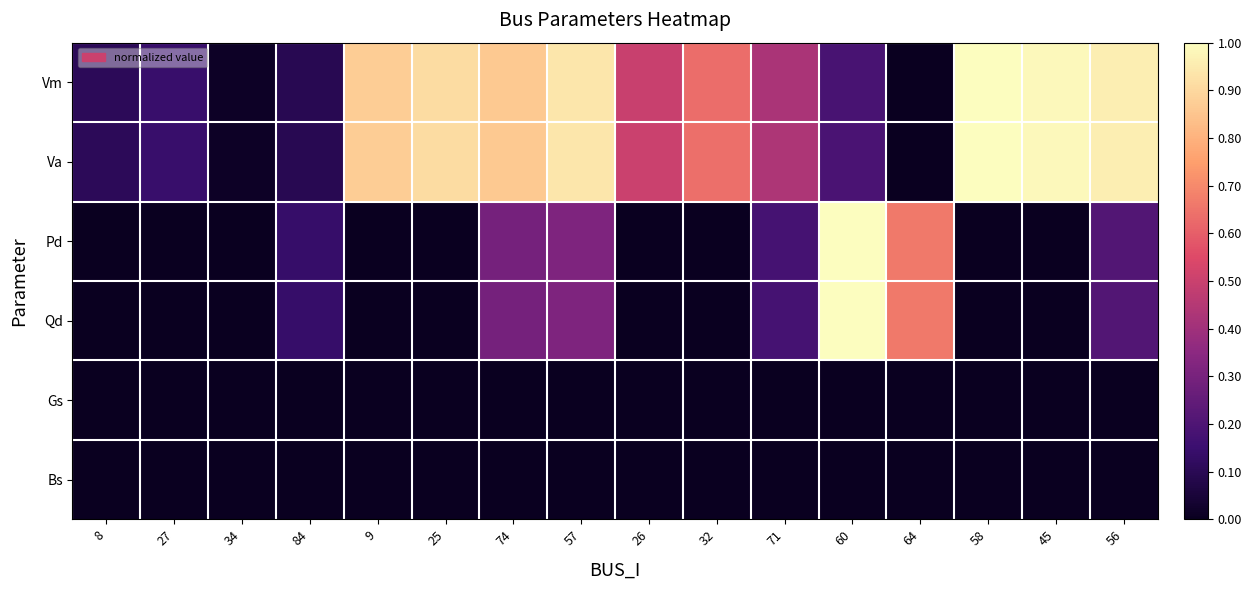

At which category does the chart reach its peak across all series?

58